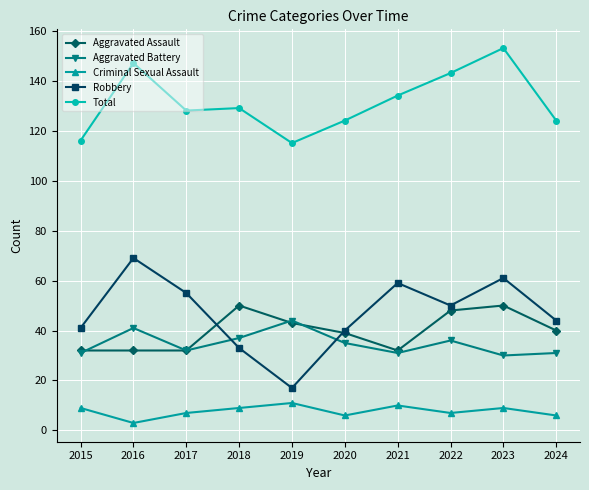

At which category does Total reach its first local peak?

2016